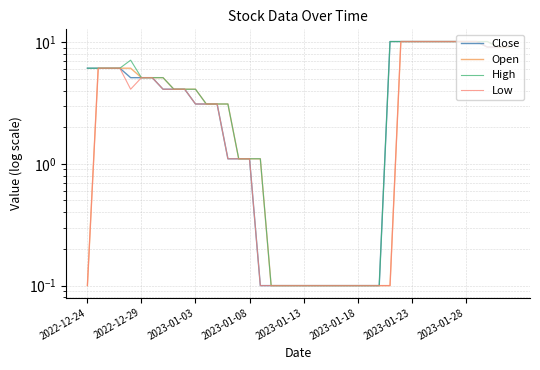

True or false: Open has a value of 3.0 at 32.

False